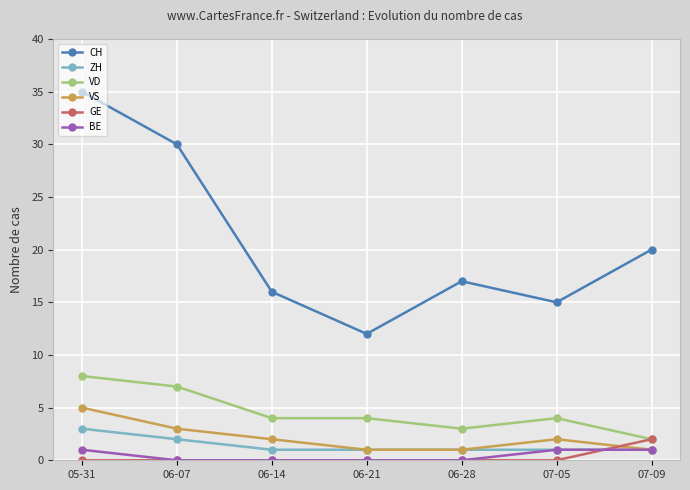

How many ZH values are between 1 and 2?

6